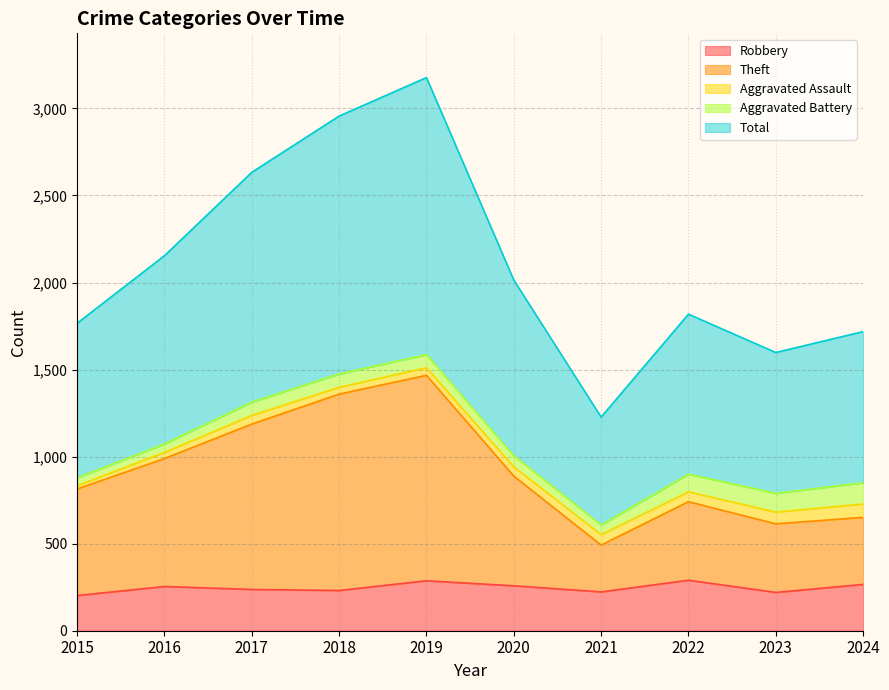

What is the difference between the maximum and minimum values in the Theft series?

975